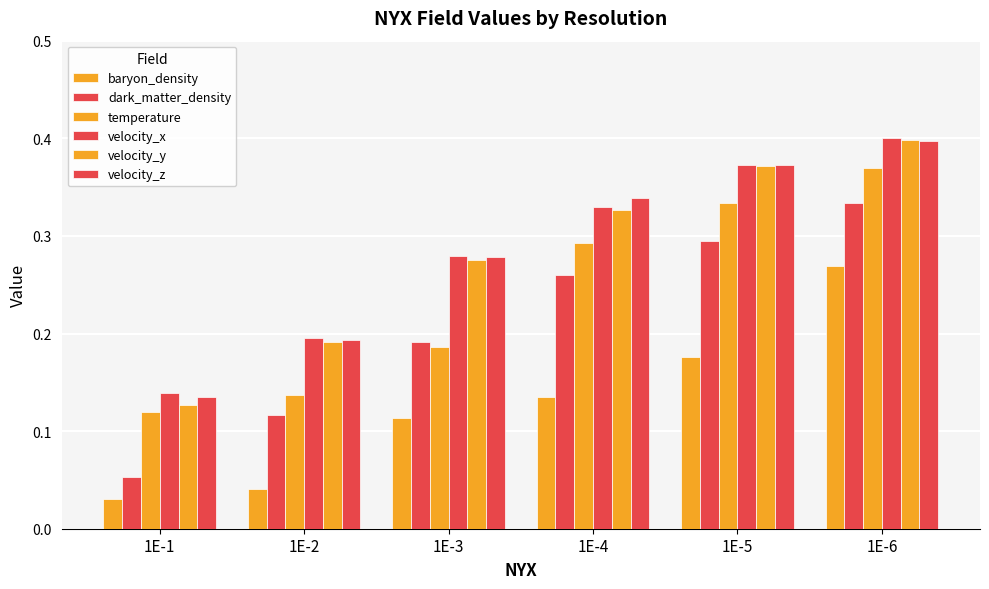

What is the average value of the temperature series?

0.2